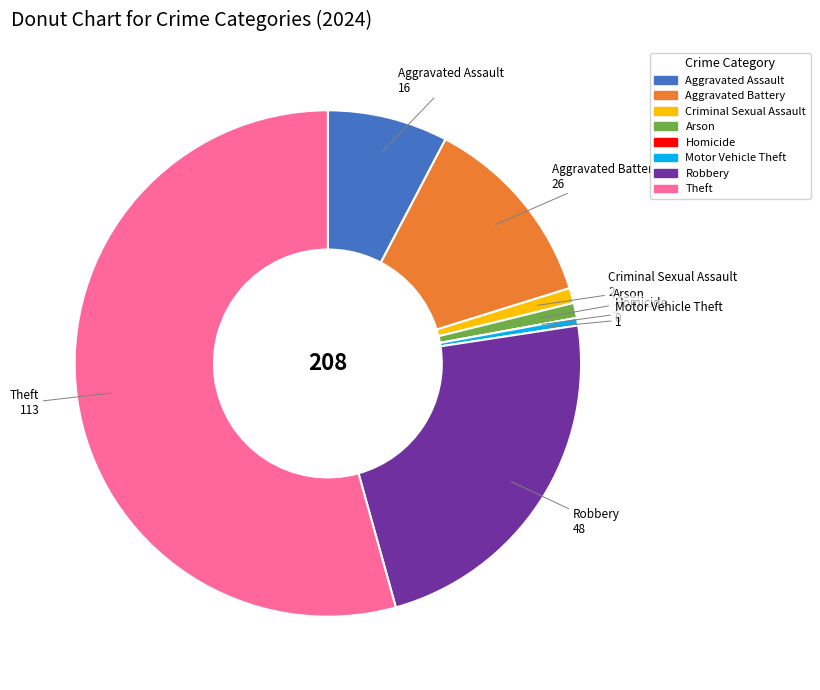

Between Theft and Robbery, which is larger?

Theft